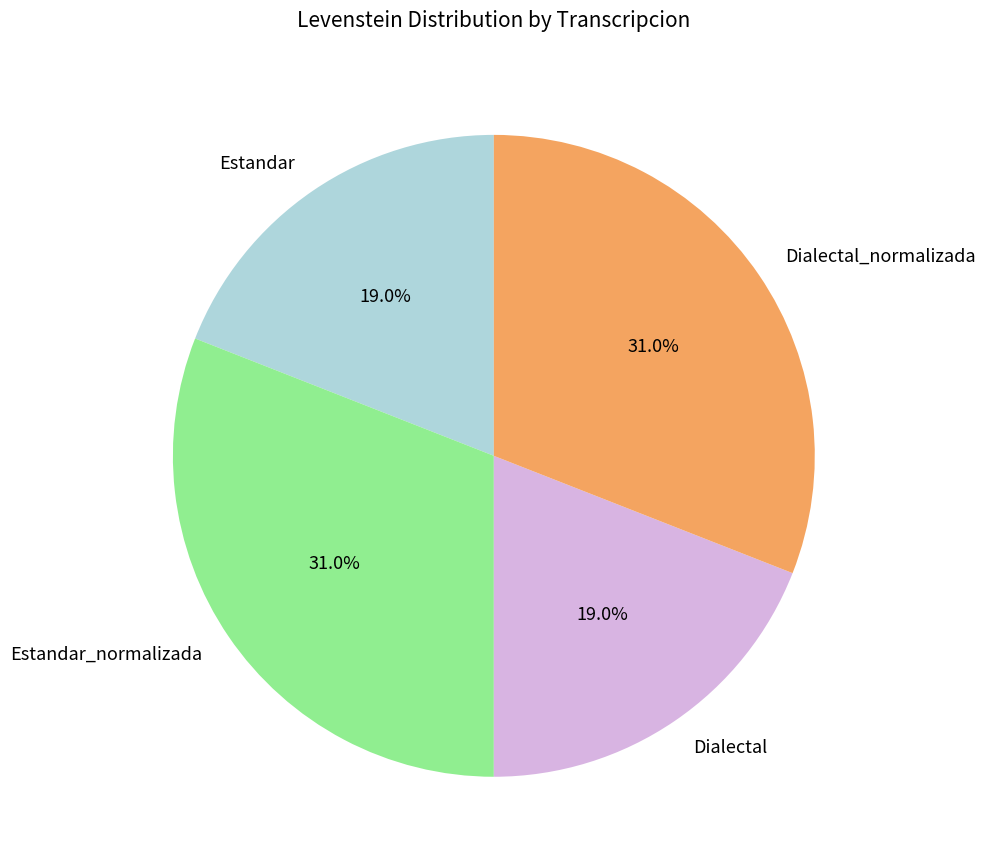

Is there a majority slice in this chart?

No